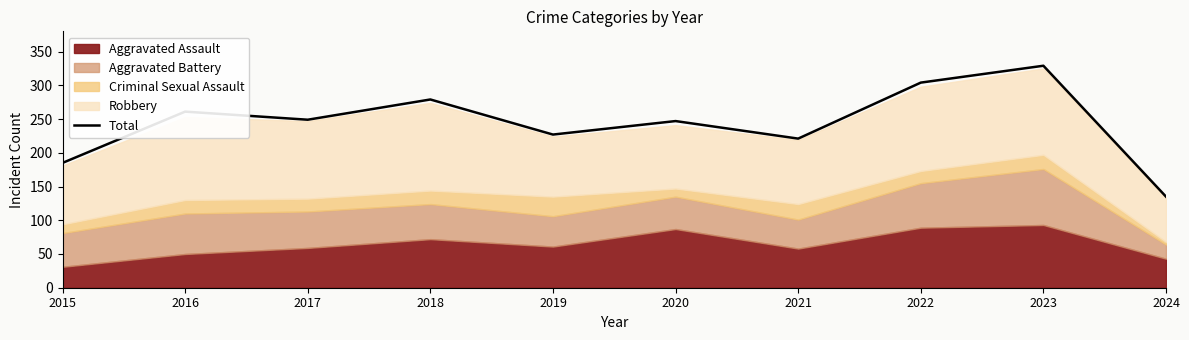

Rank the categories by value from lowest to highest.

2024, 2015, 2021, 2019, 2020, 2017, 2016, 2018, 2022, 2023